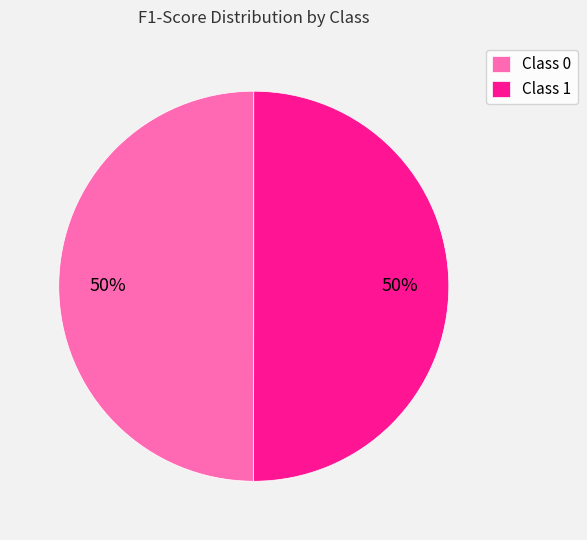

The Class 0 slice represents 50% of the pie. True or false?

True